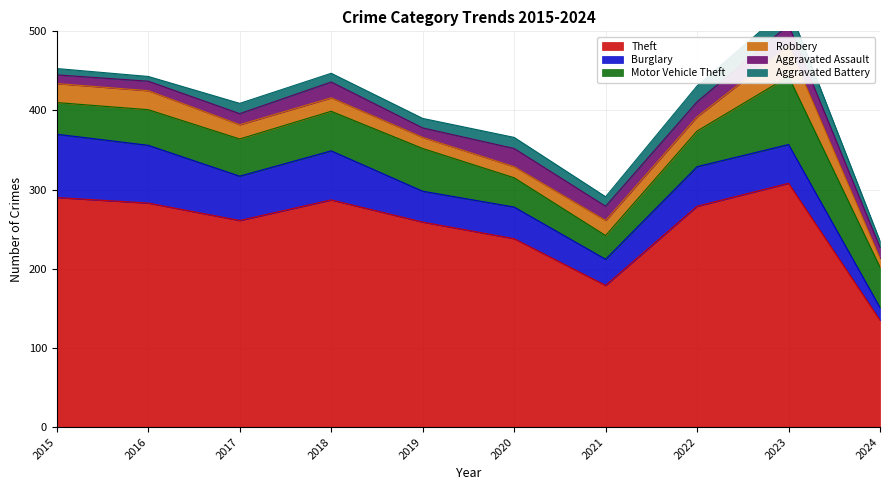

Reading left to right, extract all data points from this chart.

Theft: 290	283	261	287	259	238	179	279	308	135
Burglary: 80	73	56	62	39	40	33	50	49	16
Motor Vehicle Theft: 40	45	47	50	54	37	30	45	86	51
Robbery: 24	24	18	17	14	14	19	18	39	11
Aggravated Assault: 11	12	14	20	12	23	18	19	26	14
Aggravated Battery: 8	6	13	11	12	14	12	20	23	8